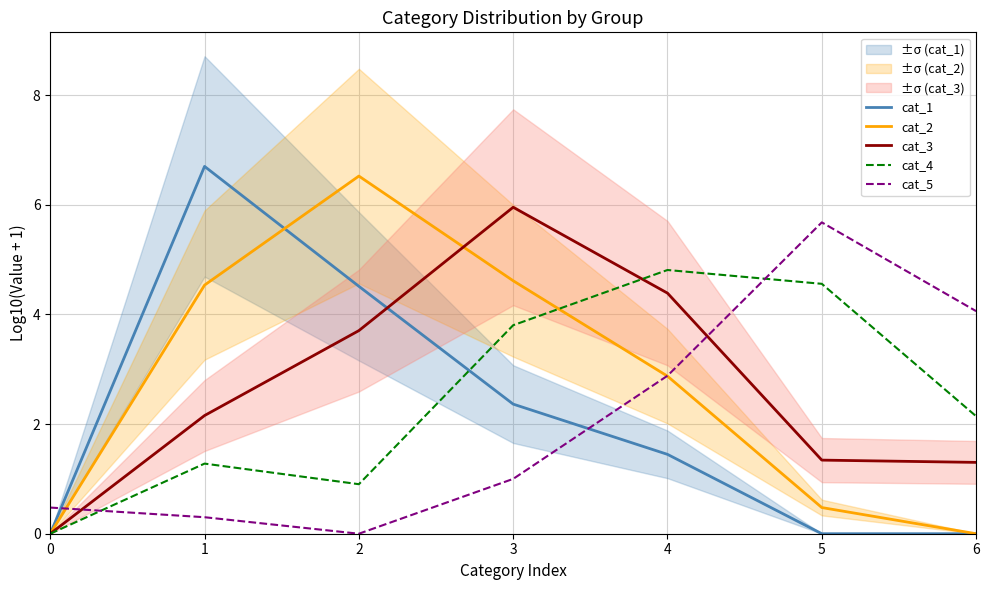

How many interior local peaks does the cat_3 series have?

1